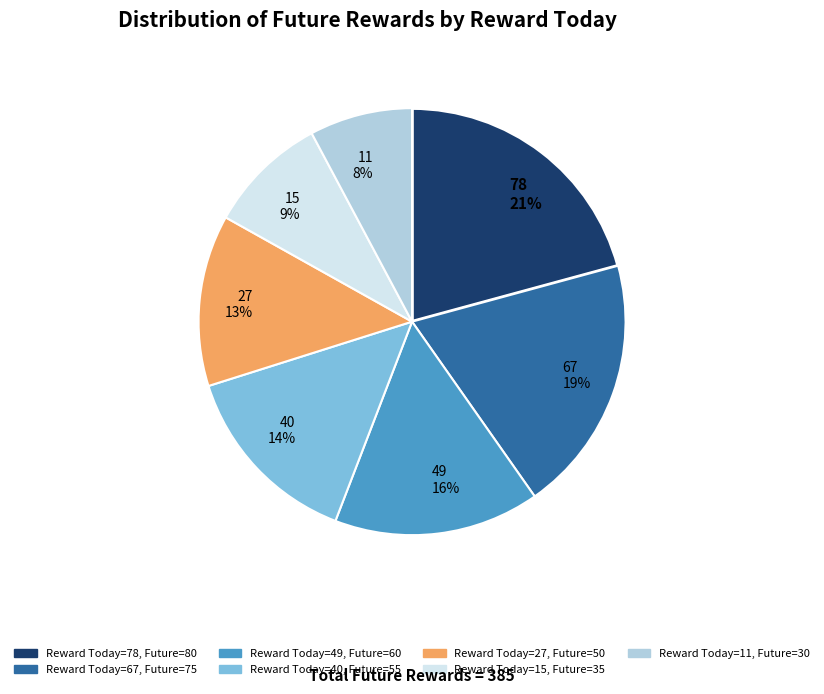

Combined, do 15 9% and 78 21% account for over 50%?

No